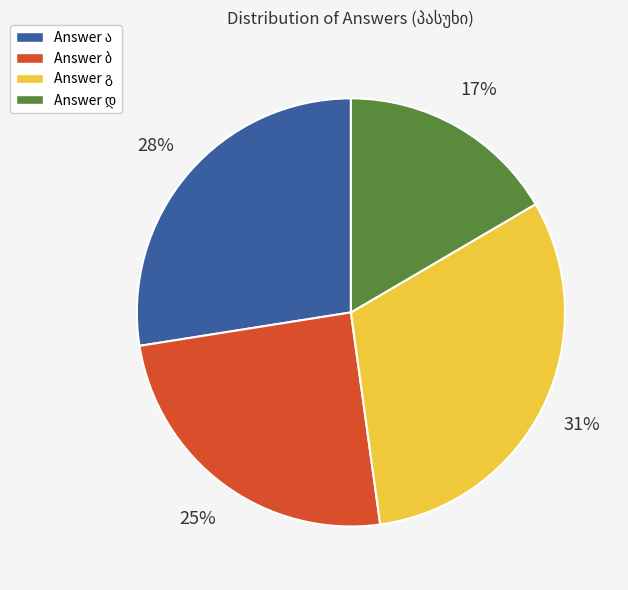

To the nearest percent, what is the average slice percentage?

25%